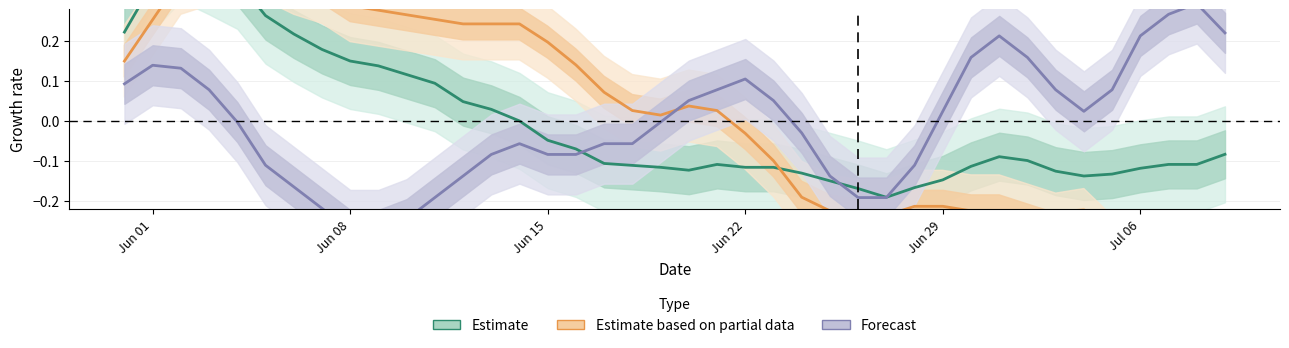

At how many categories does at least one series exceed 0?

35